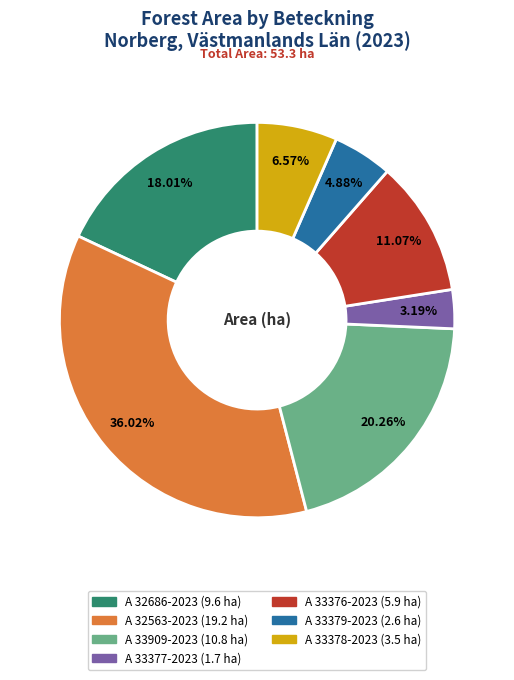

What is the smallest slice in the pie chart?

A 33377-2023